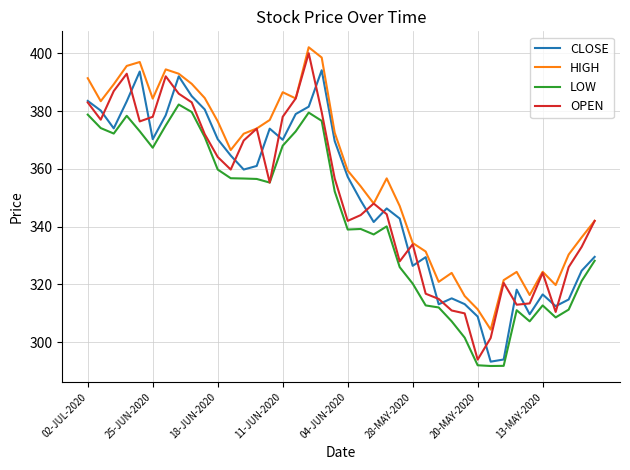

What is the smallest value displayed?

291.8